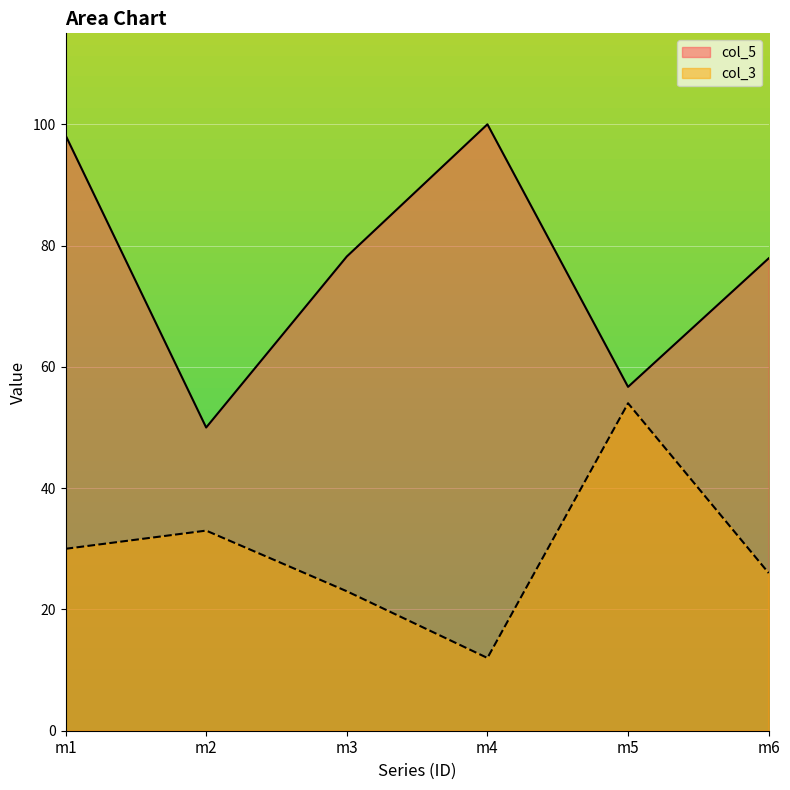

Rank the series by their average value, from lowest to highest.

col_3, col_5